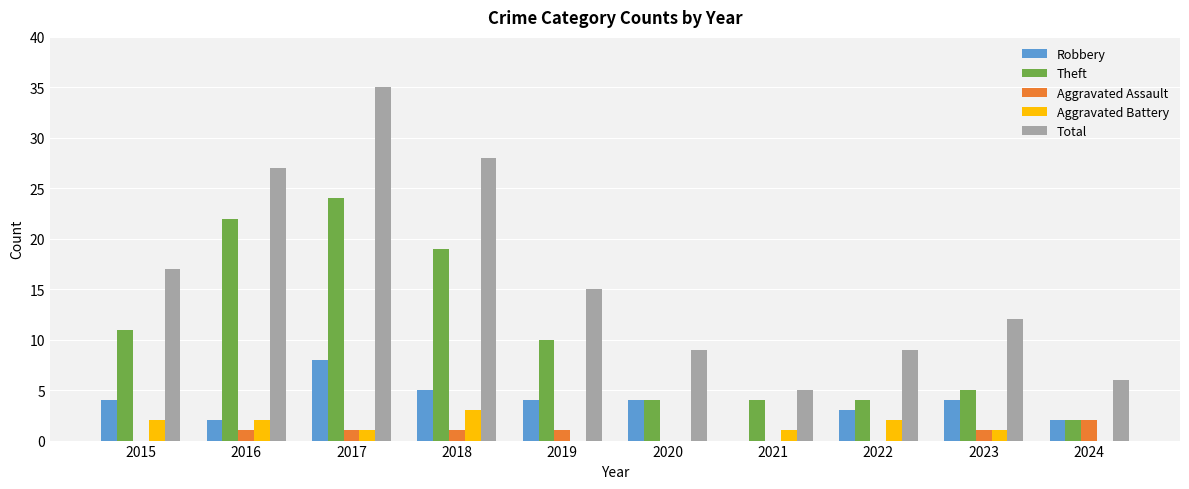

How many groups of bars are there?

10